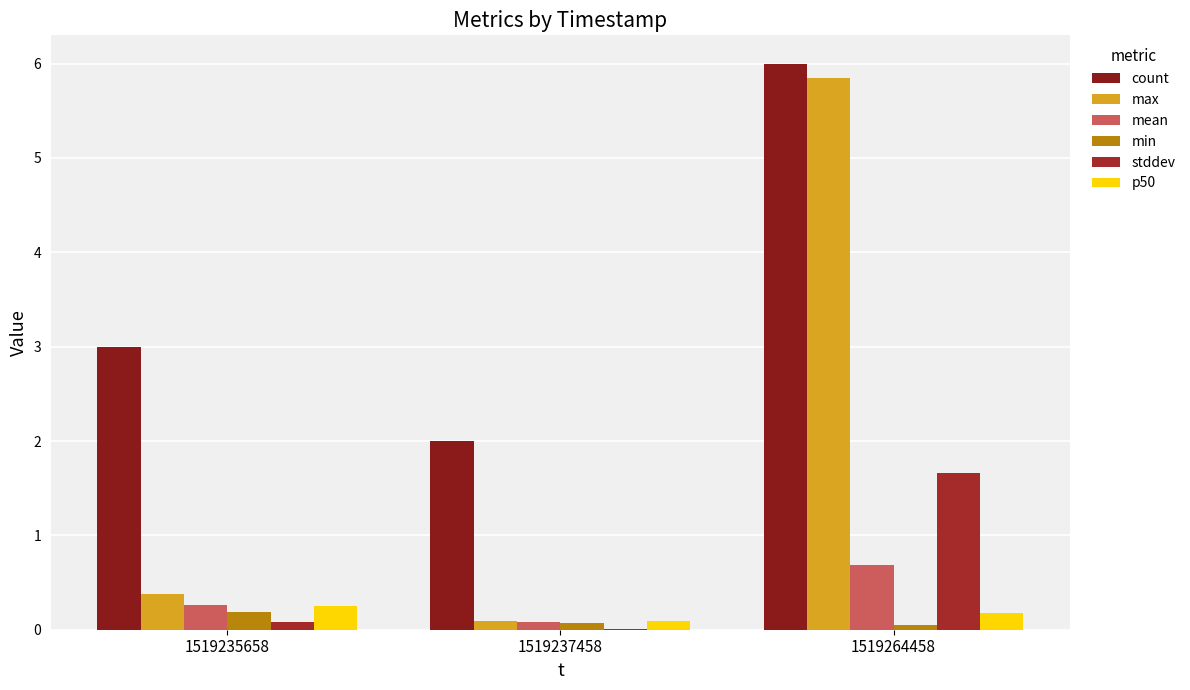

At which label does count reach its minimum?

1519237458